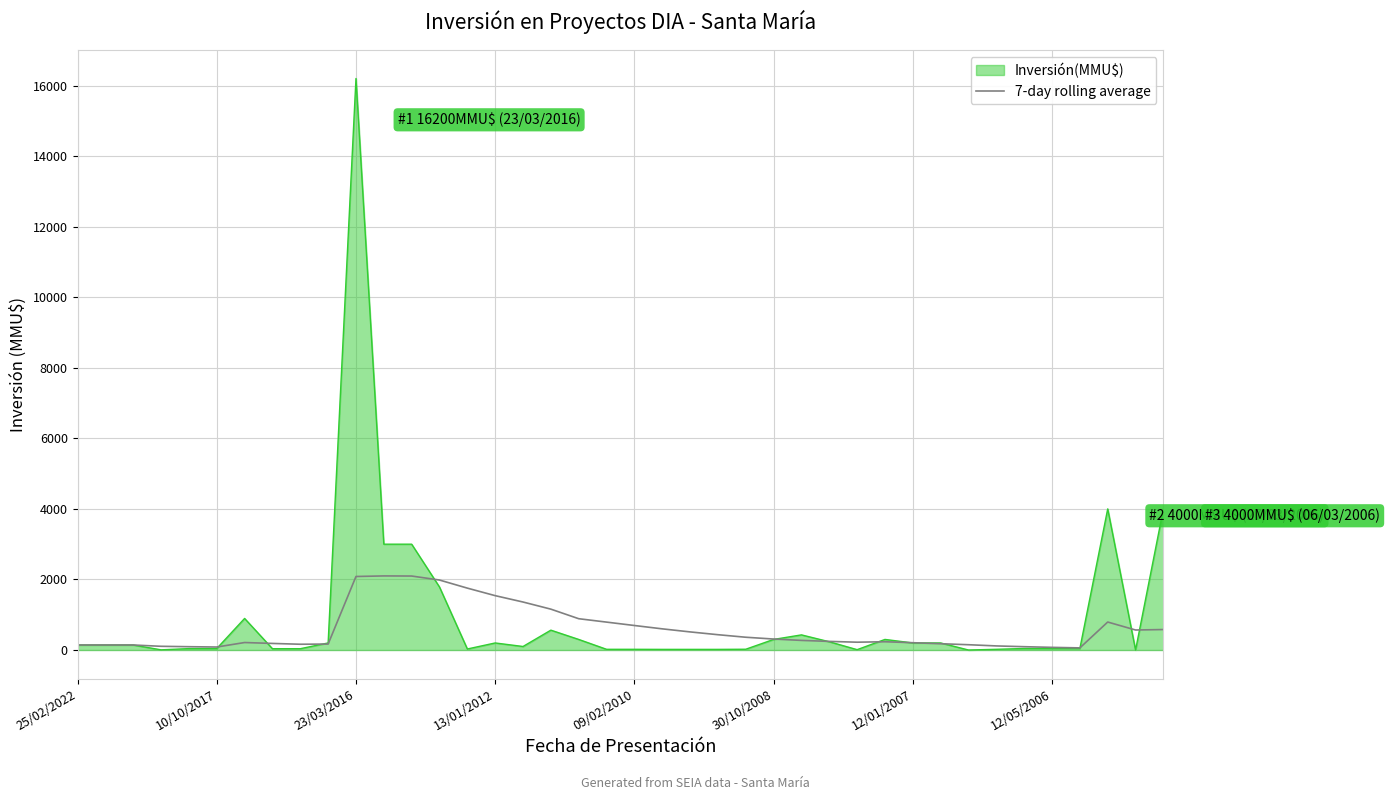

What is the maximum value for Inversión(MMU$)?

16200.0